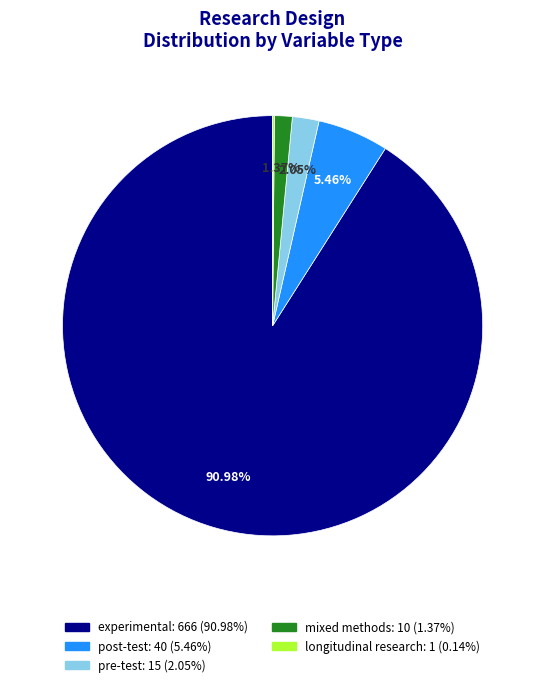

To the nearest percent, what percentage of the pie is mixed methods?

1%